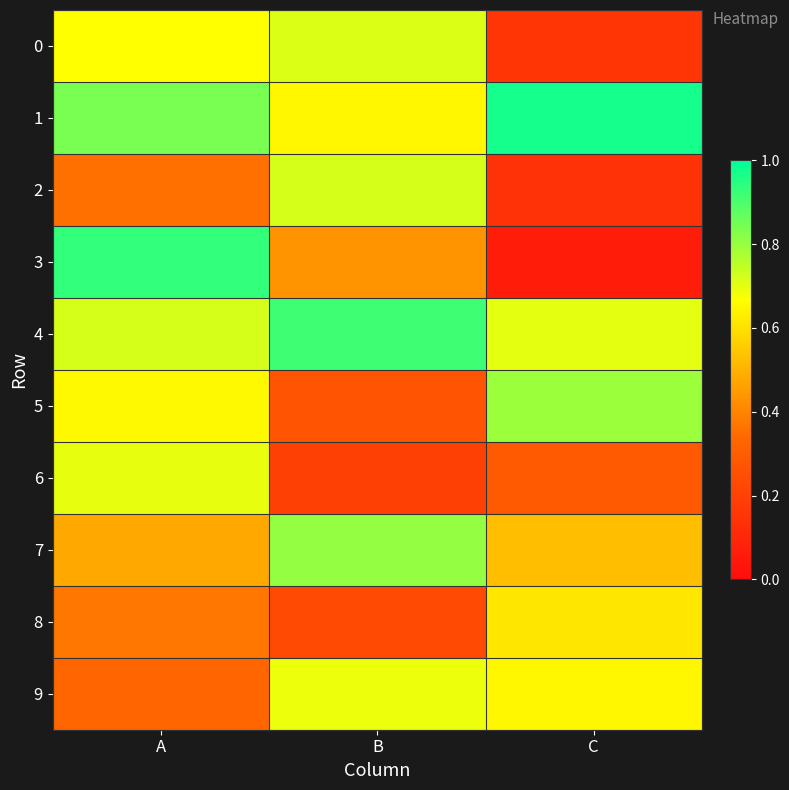

Reading left to right, what are all the values shown in this chart?

0: A=0.7	B=0.7	C=0.2
1: A=0.8	B=0.6	C=1.0
2: A=0.4	B=0.7	C=0.1
3: A=0.9	B=0.4	C=0.1
4: A=0.7	B=0.9	C=0.7
5: A=0.7	B=0.3	C=0.8
6: A=0.7	B=0.2	C=0.3
7: A=0.5	B=0.8	C=0.5
8: A=0.4	B=0.2	C=0.6
9: A=0.3	B=0.7	C=0.7